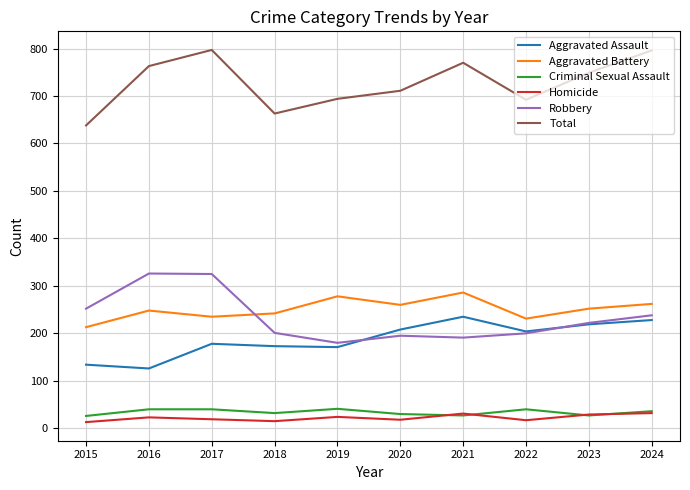

True or false: Robbery and Homicide intersect in this chart.

False